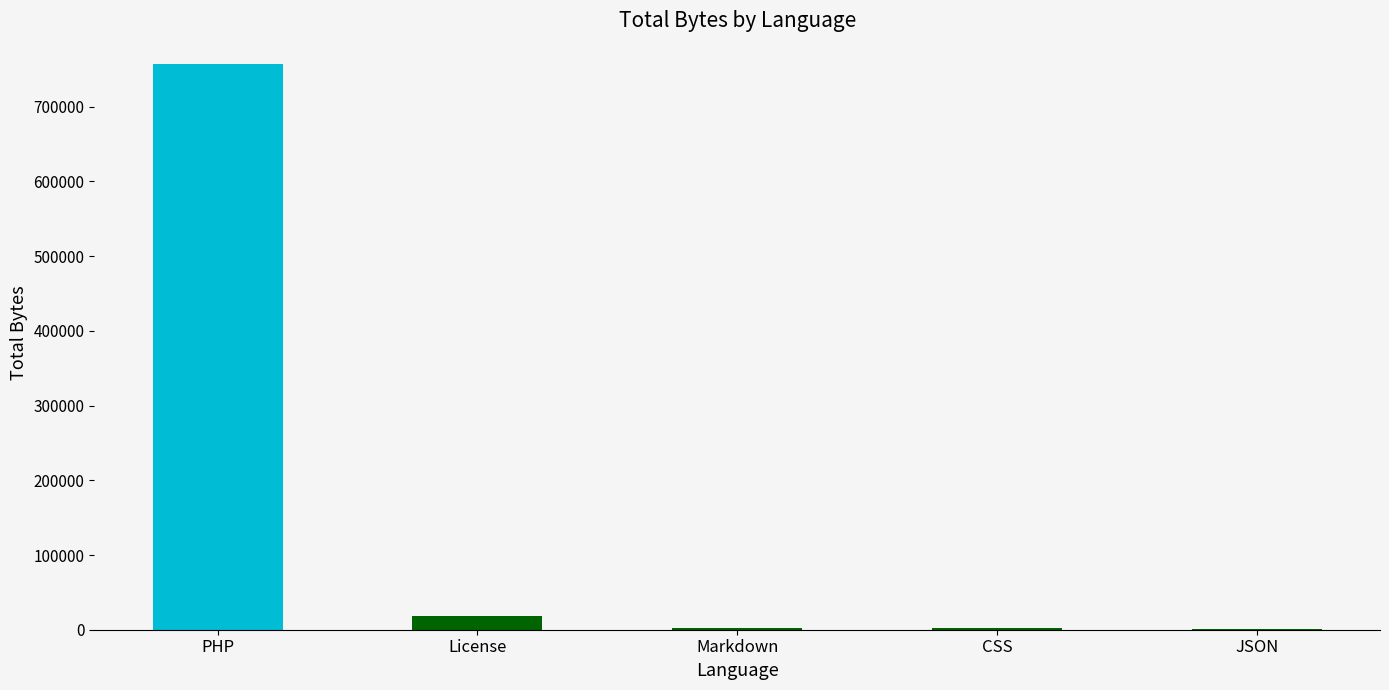

Where is the data nearest to the value 379052?

License